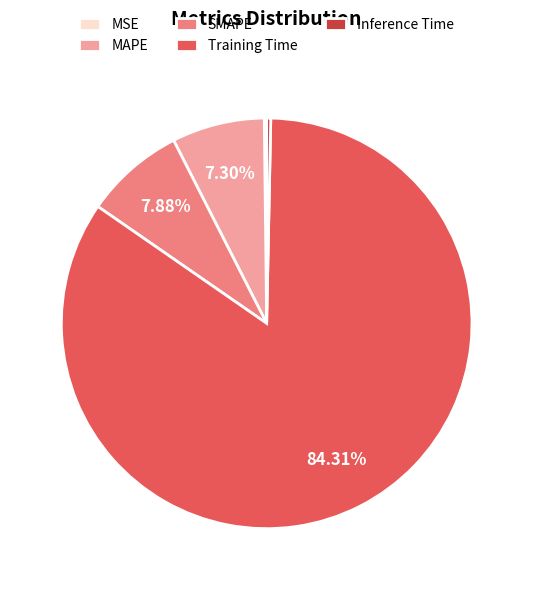

Which category accounts for the majority?

Training Time